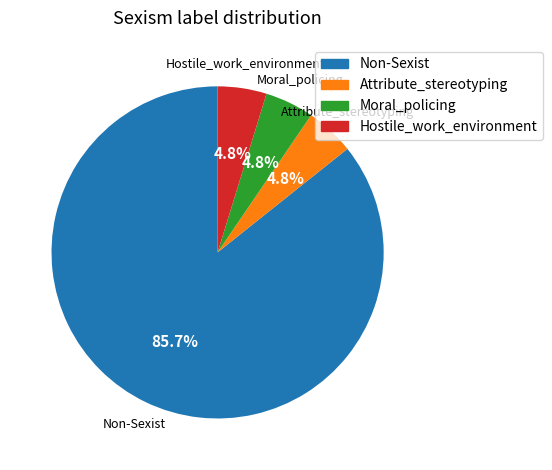

What is the largest slice in the pie chart?

Non-Sexist